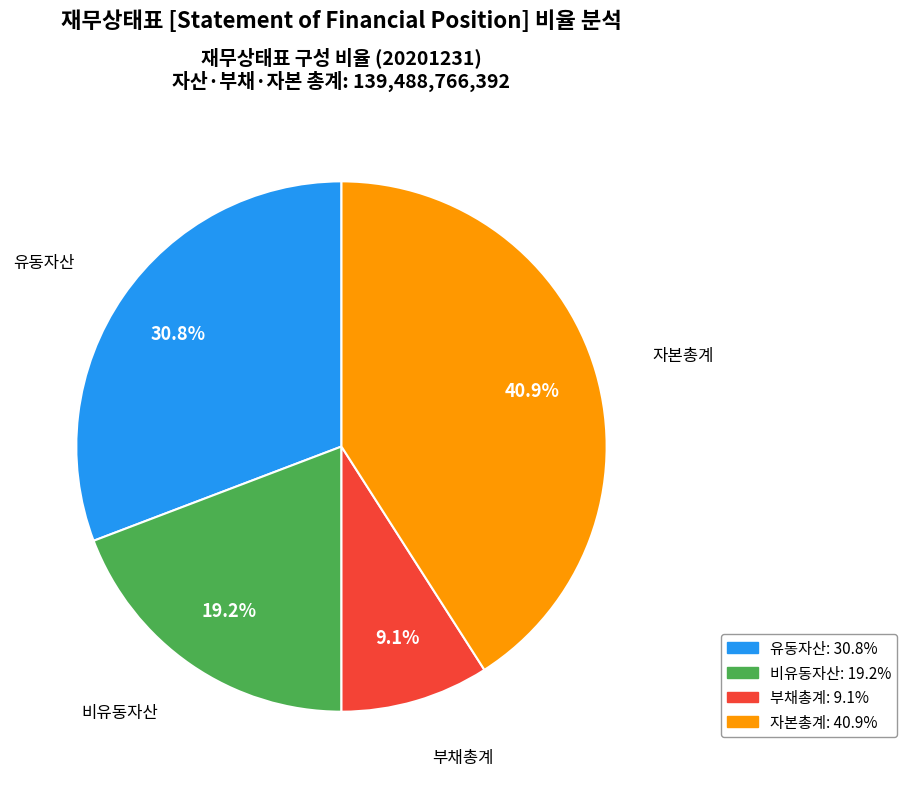

Is it true that 부채총계 is 9% of the pie?

True